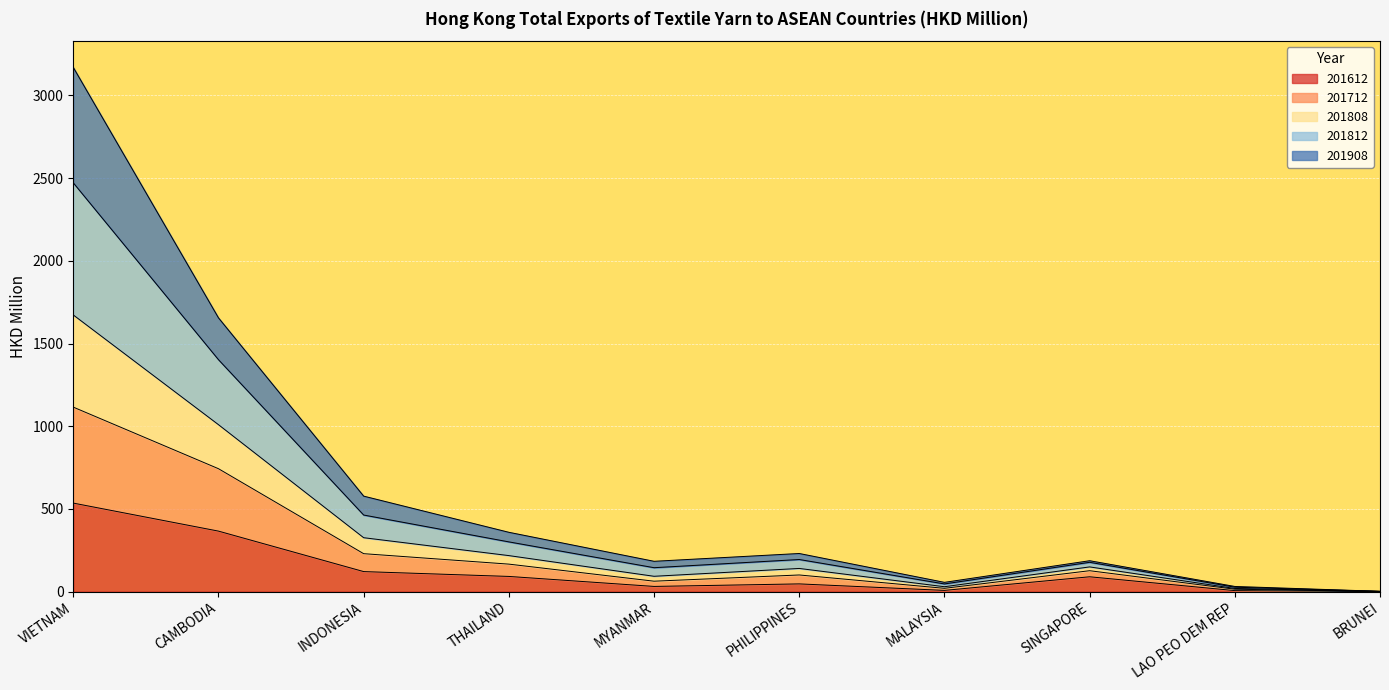

True or false: 201612 and 201808 intersect in this chart.

False